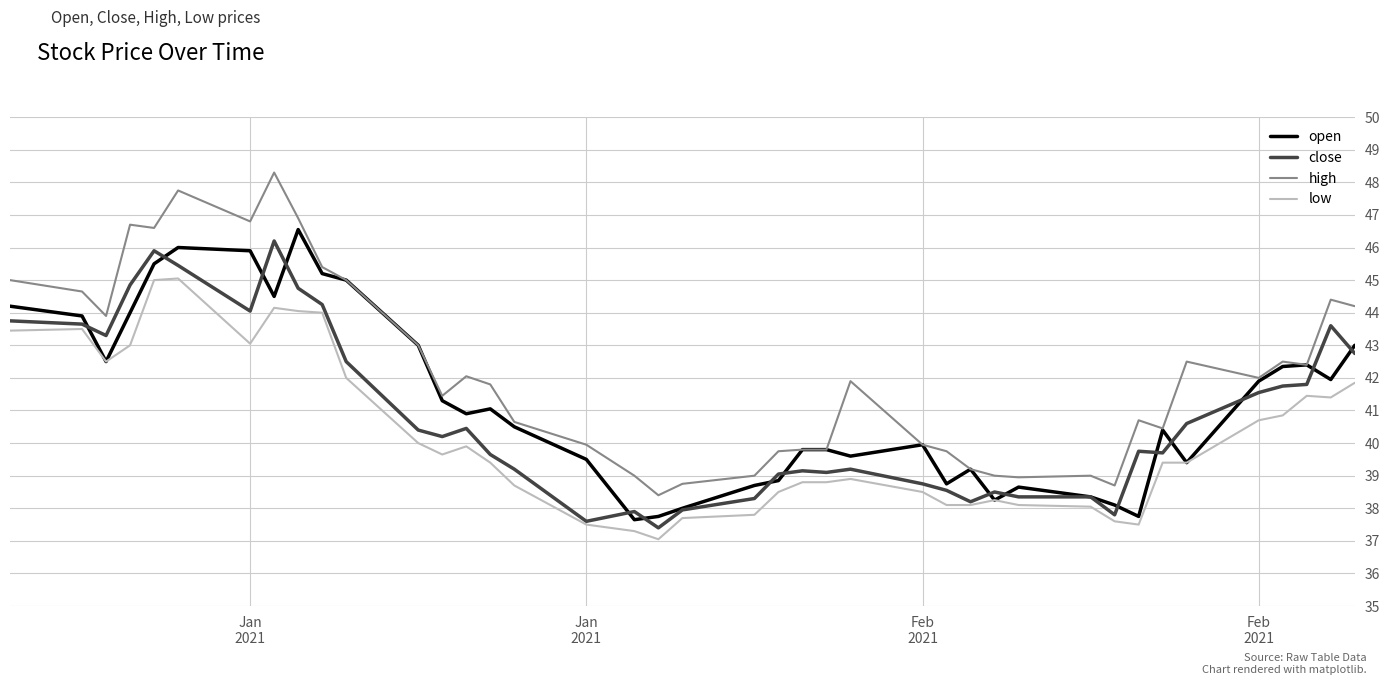

What is the greatest value displayed?

48.3